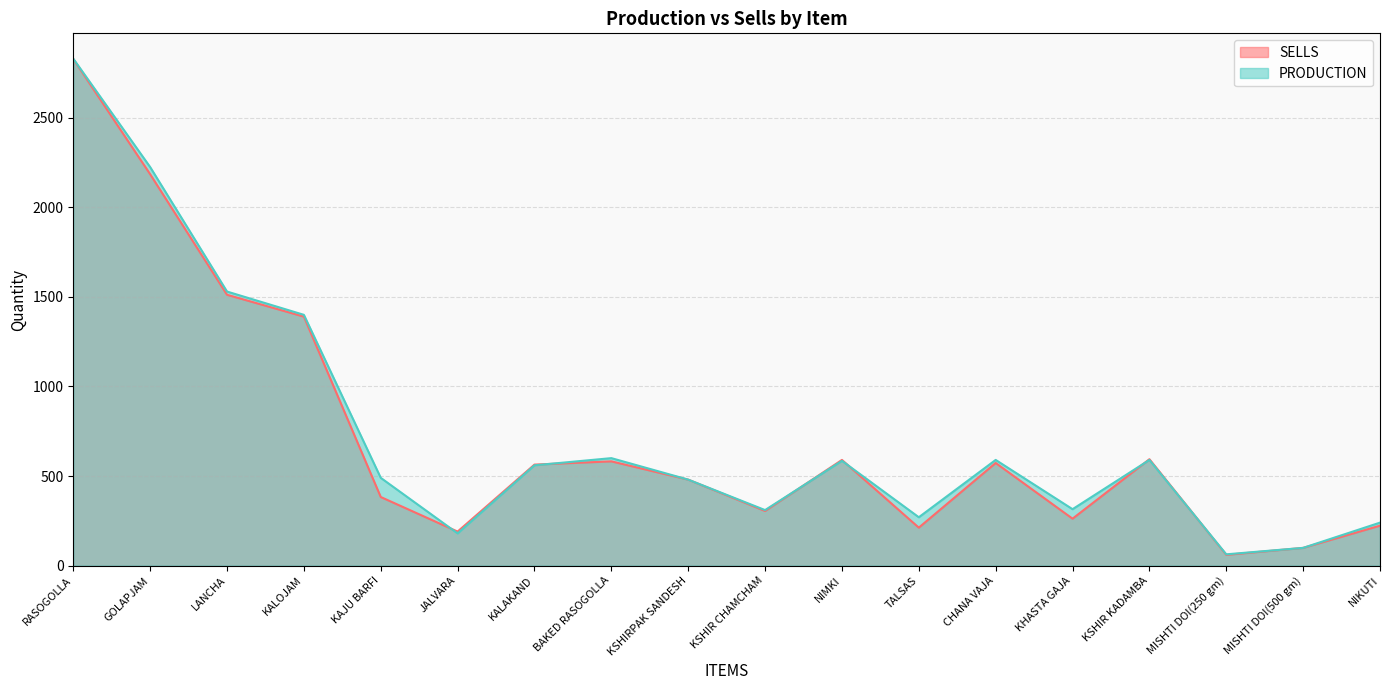

List the series in order of their peak value, lowest first.

SELLS, PRODUCTION